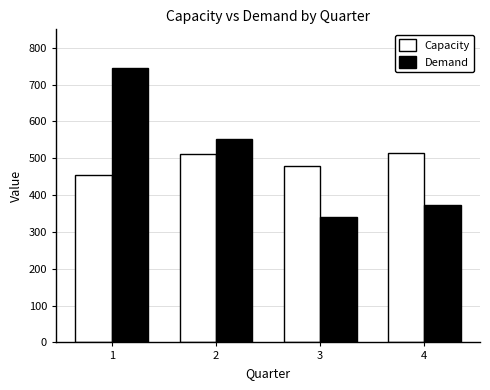

How many values in the Capacity series exceed 510?

2